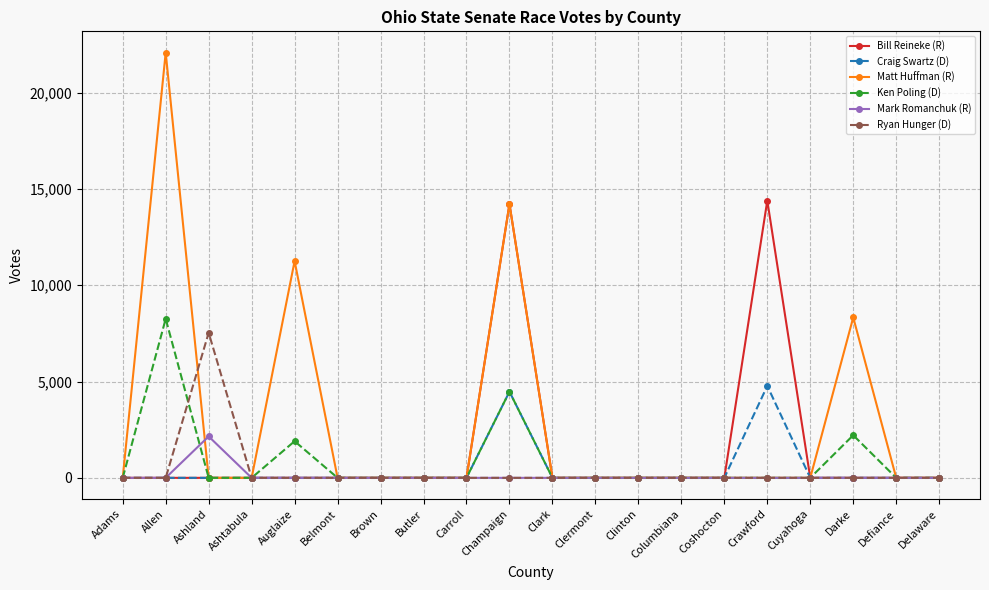

What is the difference between the second highest and minimum values in the Ken Poling (D) series?

4473